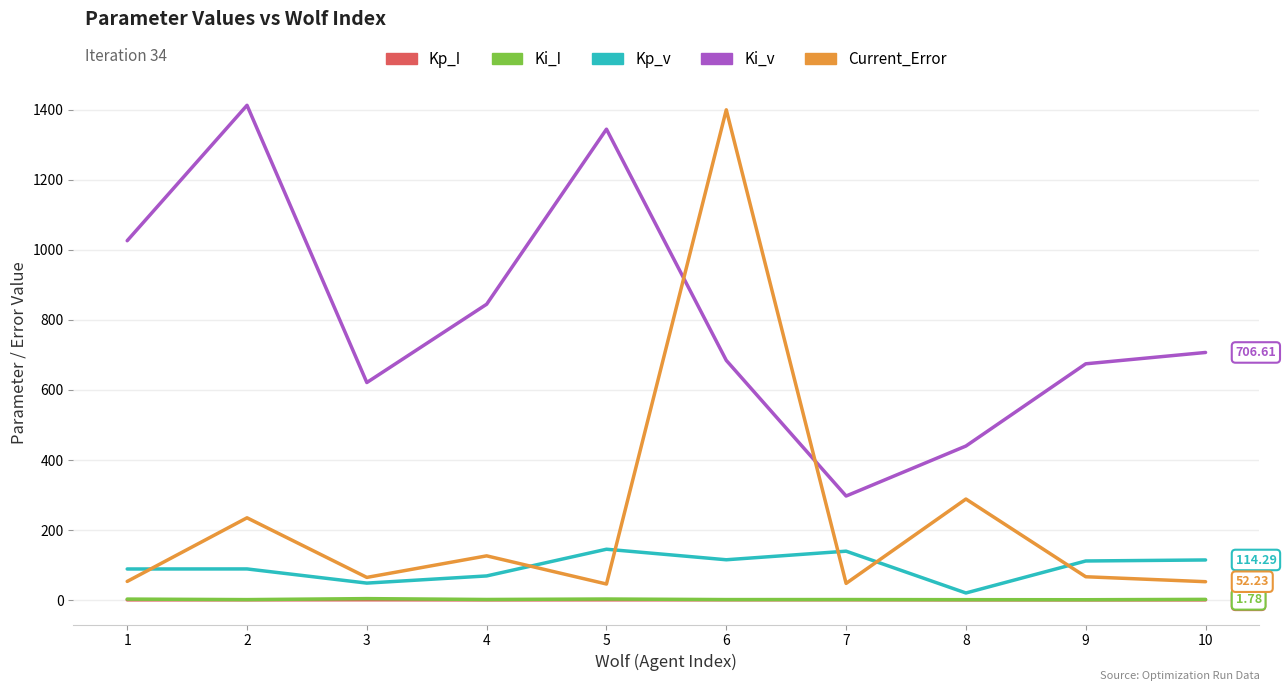

True or false: Ki_v and Kp_I intersect in this chart.

False